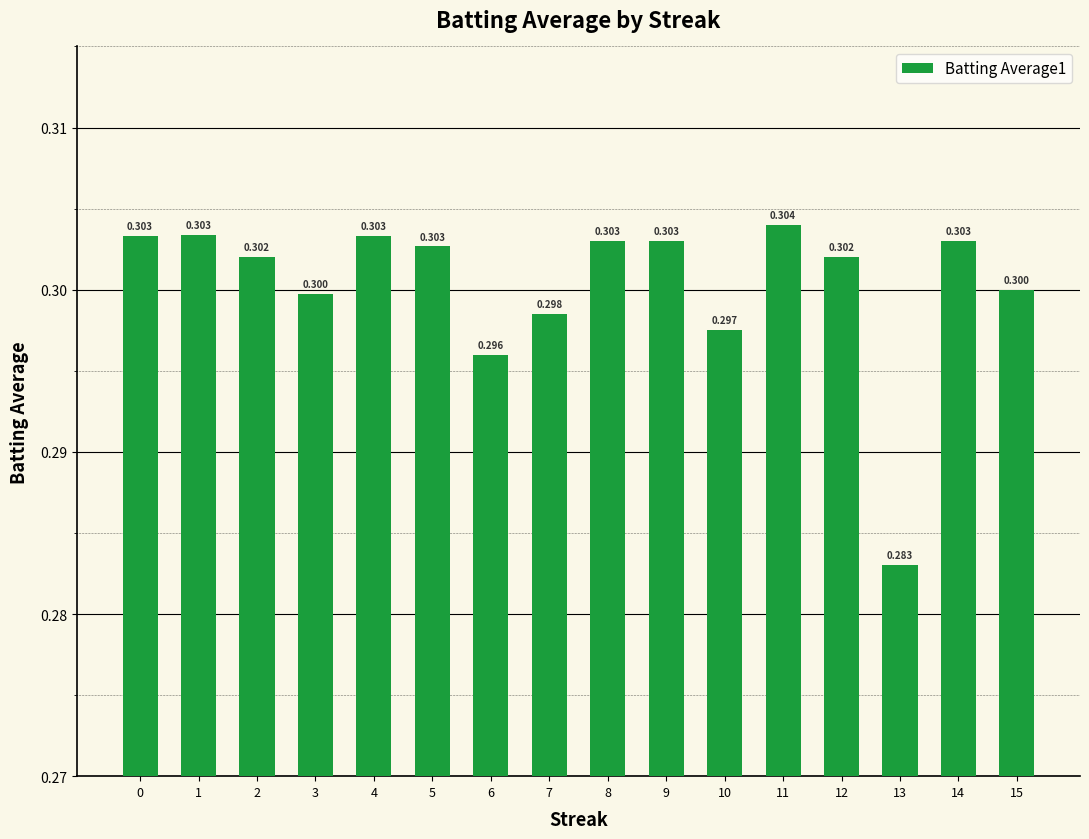

Reading right to left, list all the values displayed in this chart.

15=0.3	14=0.3	13=0.3	12=0.3	11=0.3	10=0.3	9=0.3	8=0.3	7=0.3	6=0.3	5=0.3	4=0.3	3=0.3	2=0.3	1=0.3	0=0.3